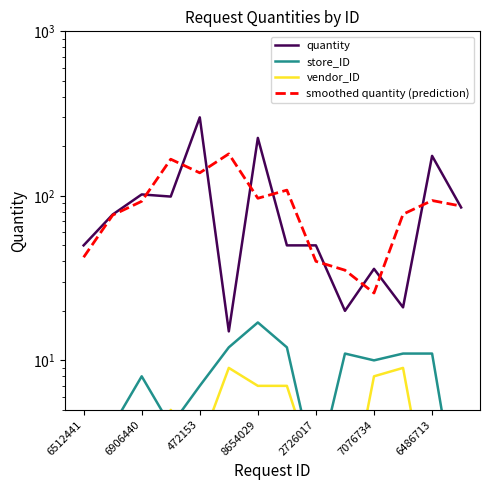

The smoothed quantity (prediction) series shows 54.8 at 8654029. True or false?

False